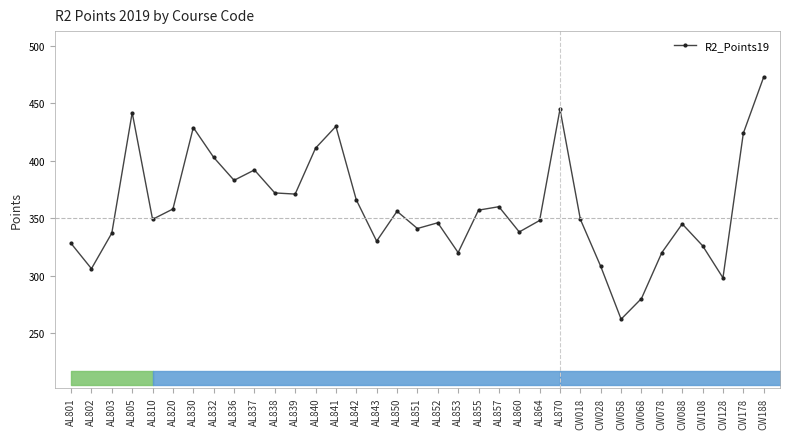

Between AL810 and AL870, which is larger?

AL870